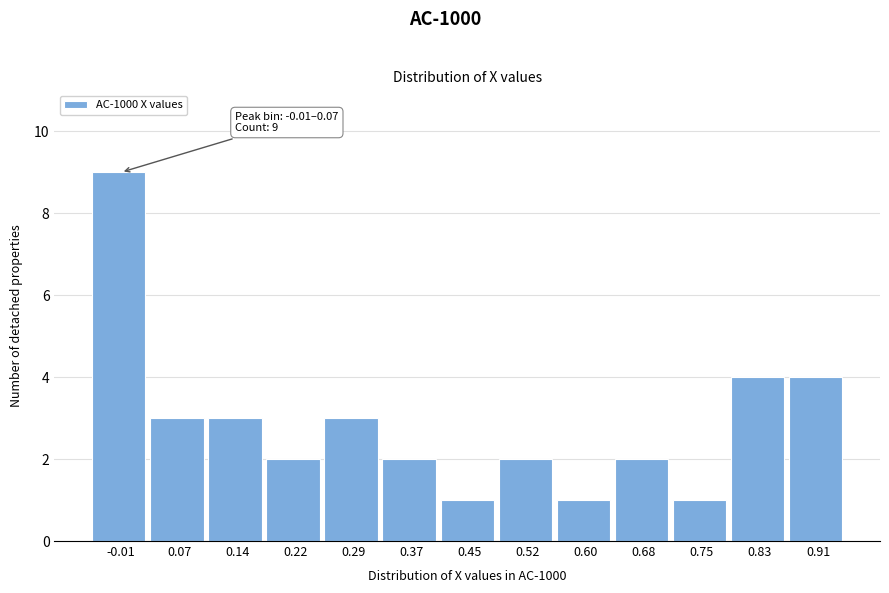

Reading right to left, what are all the values shown in this chart?

4	4	1	2	1	2	1	2	3	2	3	3	9